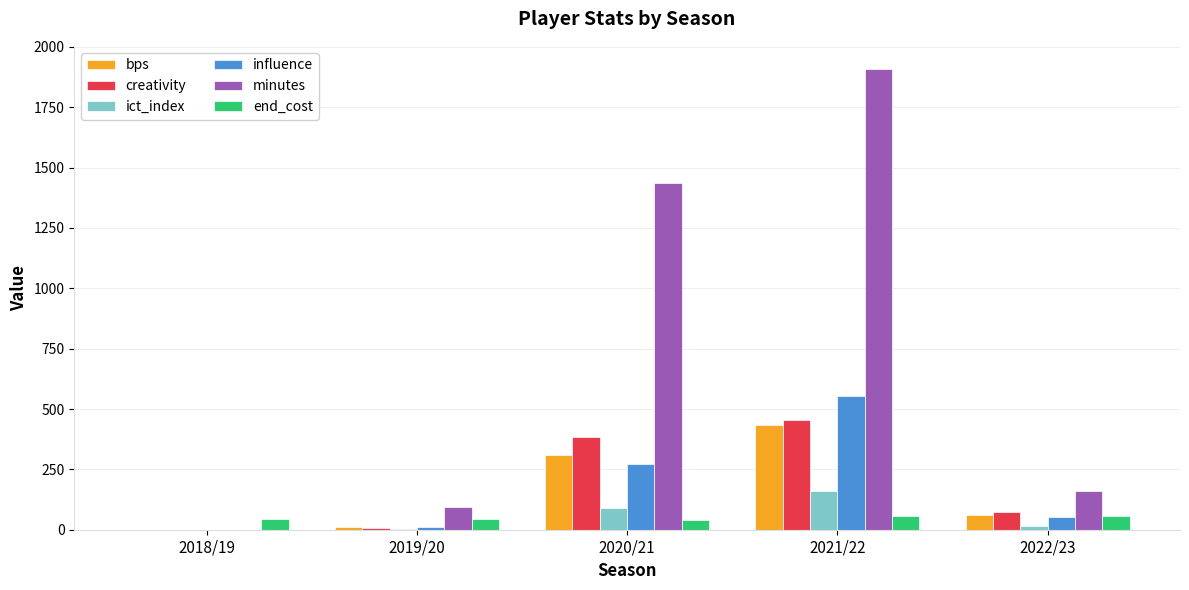

How many data points does each series have?

5